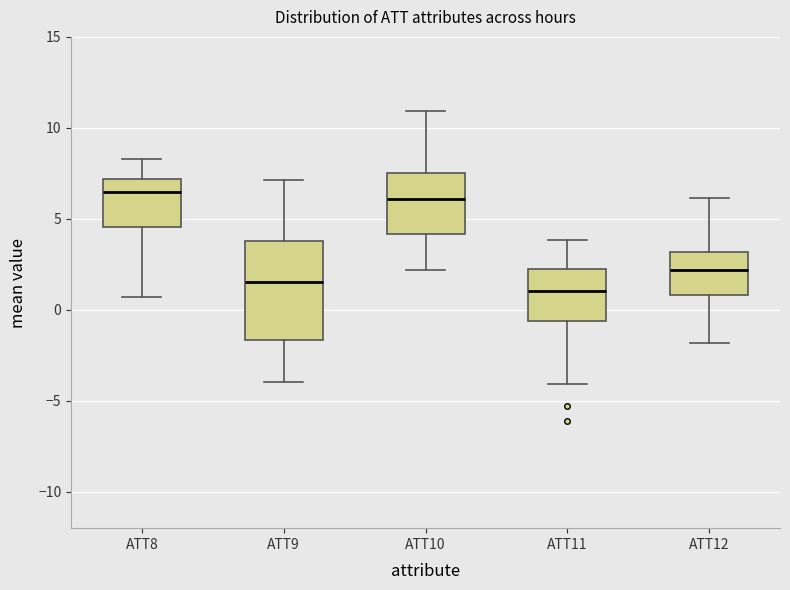

Comparing the boxes themselves (not the whiskers), which one is the tallest?

ATT9